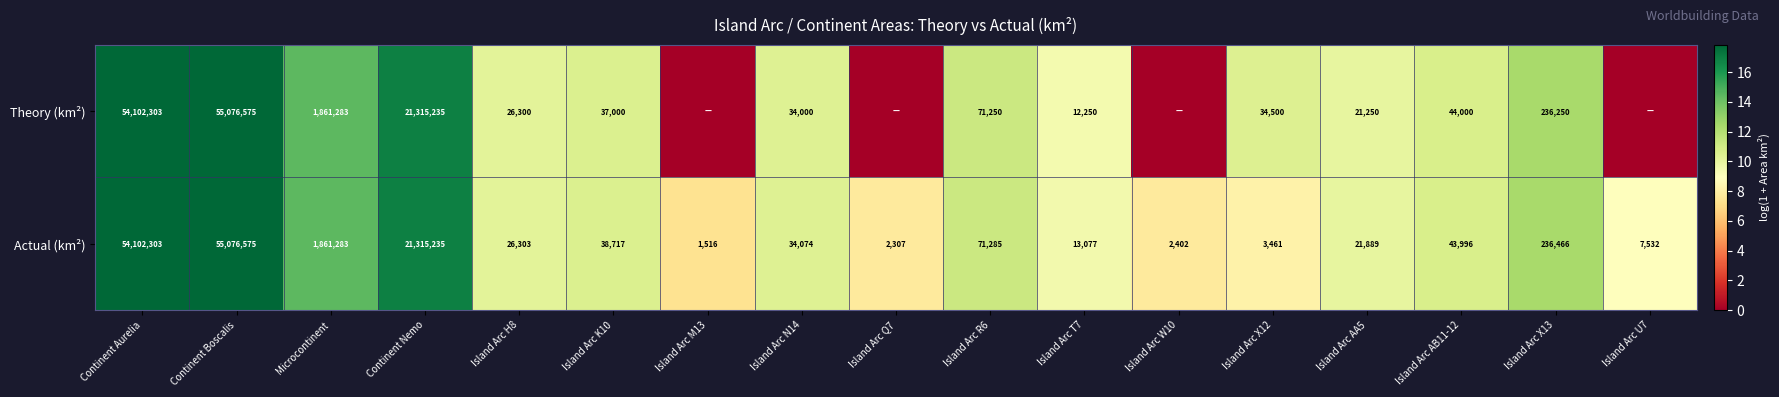

Count the number of categories in the chart.

17